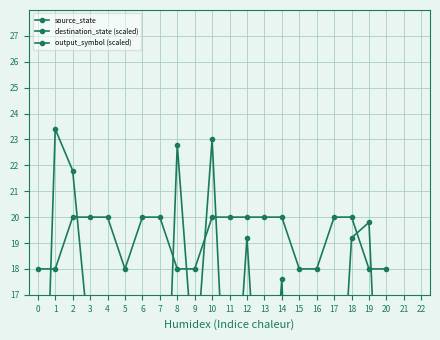

How many categories are shown in the chart?

21